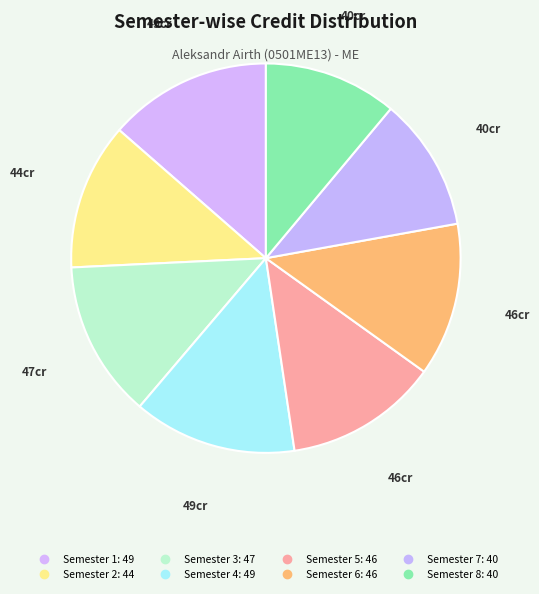

To the nearest percent, what is the combined percentage of Semester 7 and Semester 5?

24%